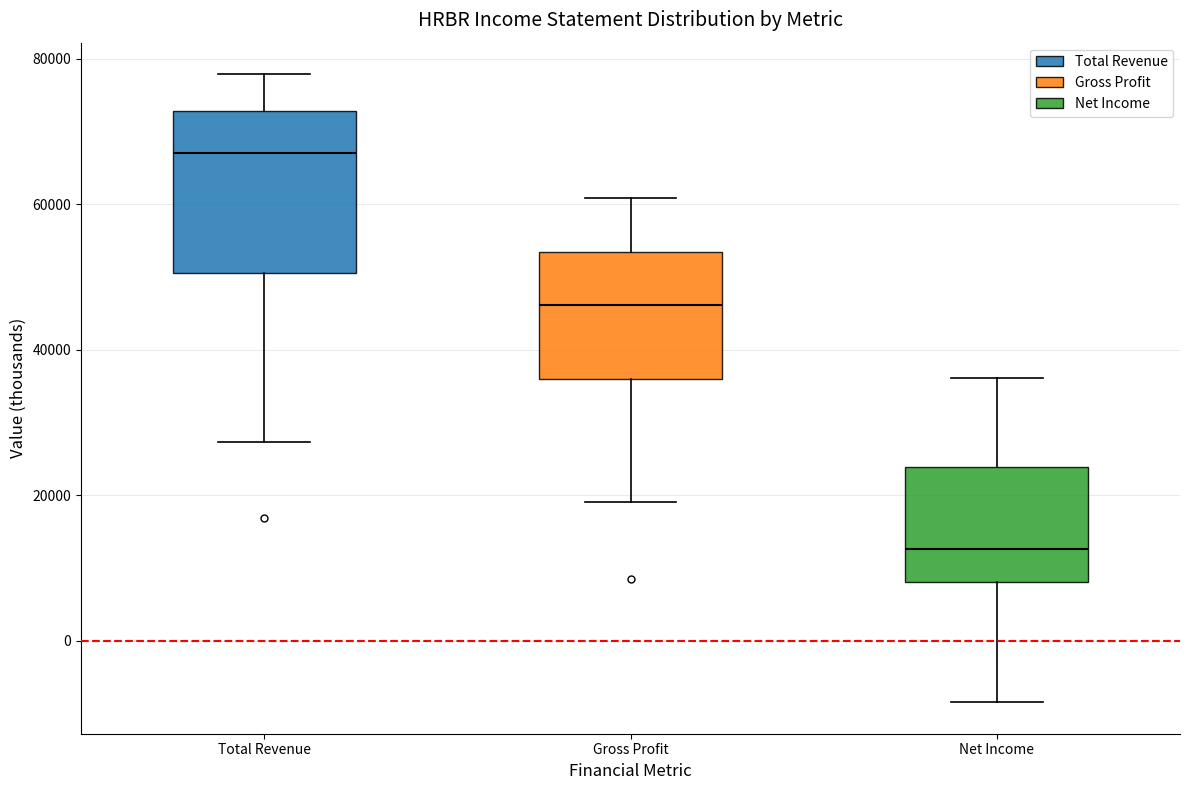

Which box is the tallest, from its lower edge to its upper edge?

Total Revenue